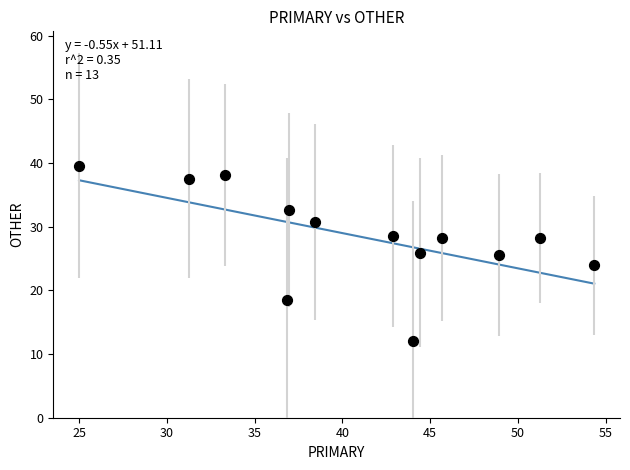

What is the range of X values (max minus min)?

29.3